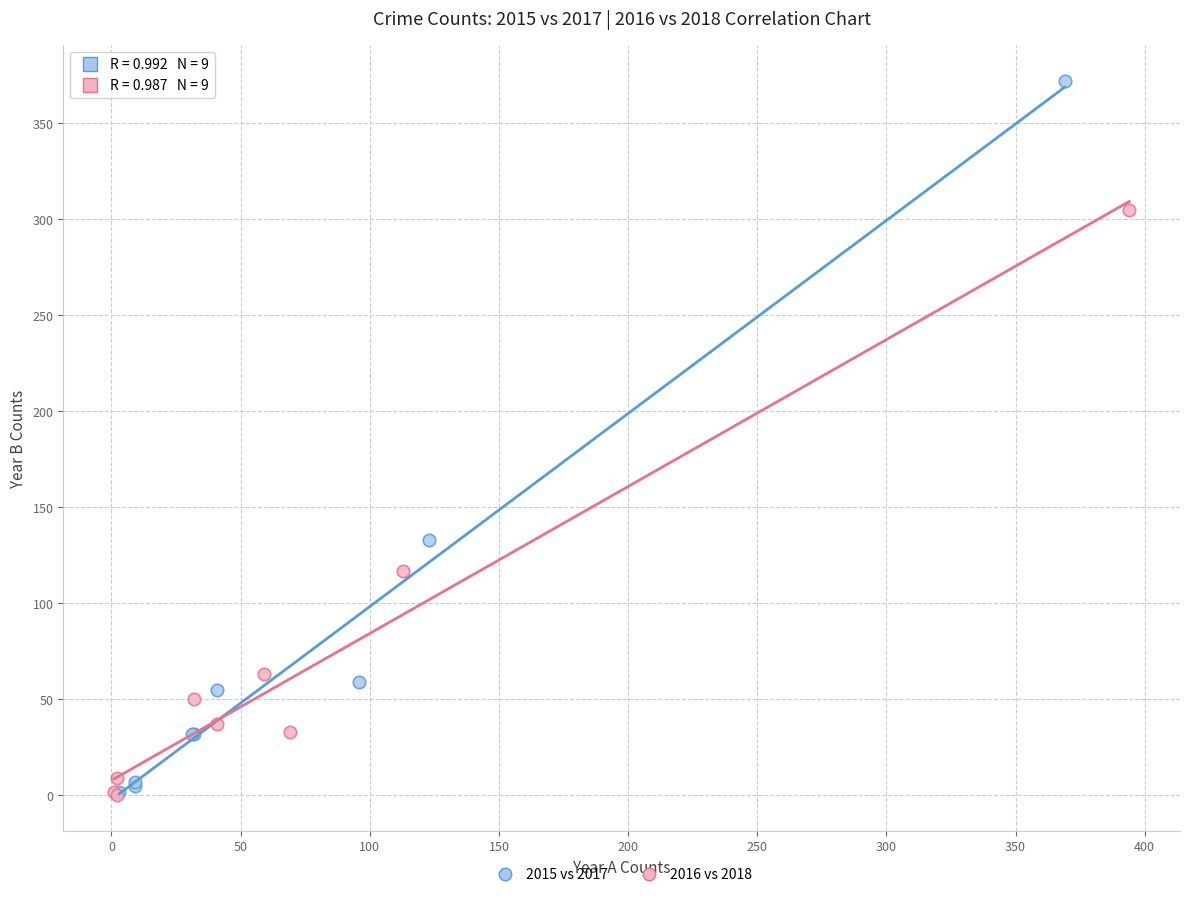

What are all the series names shown in the legend?

2015 vs 2017, 2016 vs 2018